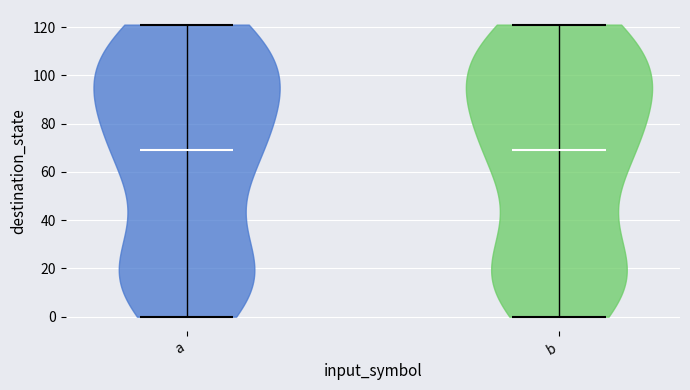

What is the lowest point the violin for b reaches on the y-axis? The values are not printed on the chart, so give them approximately, as read against the axis.

0